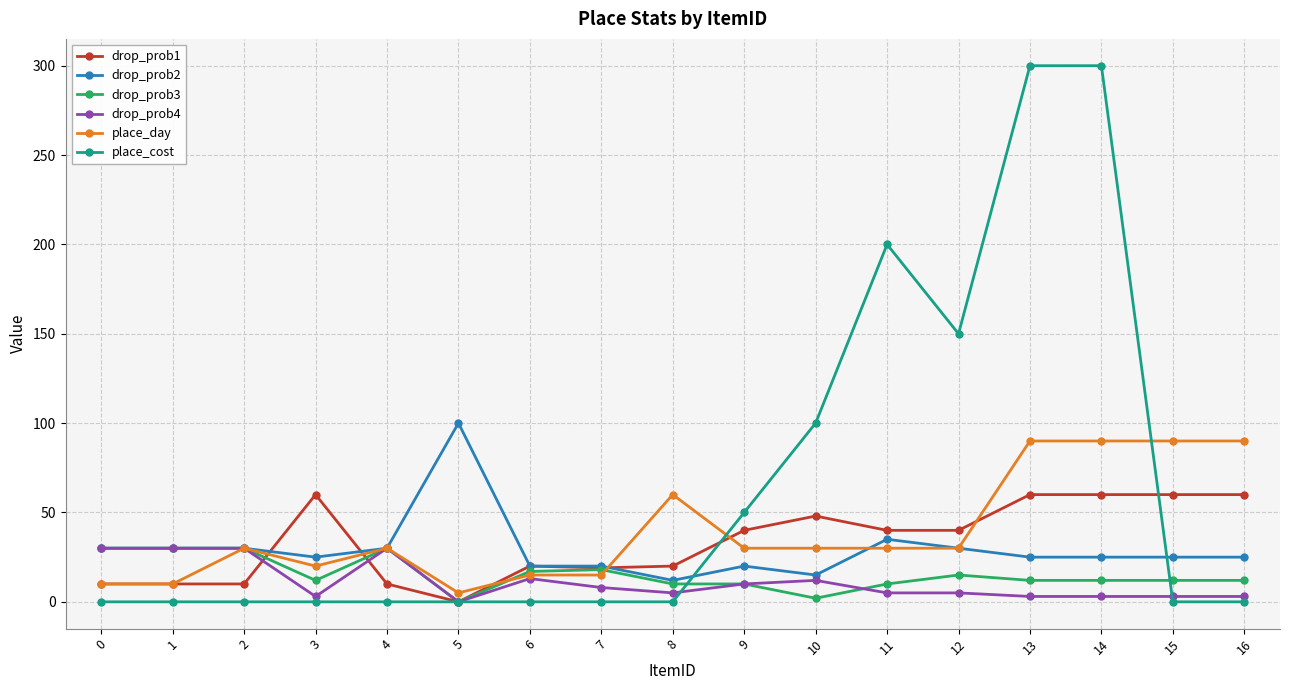

Is it true that place_cost equals 160 at 16?

False